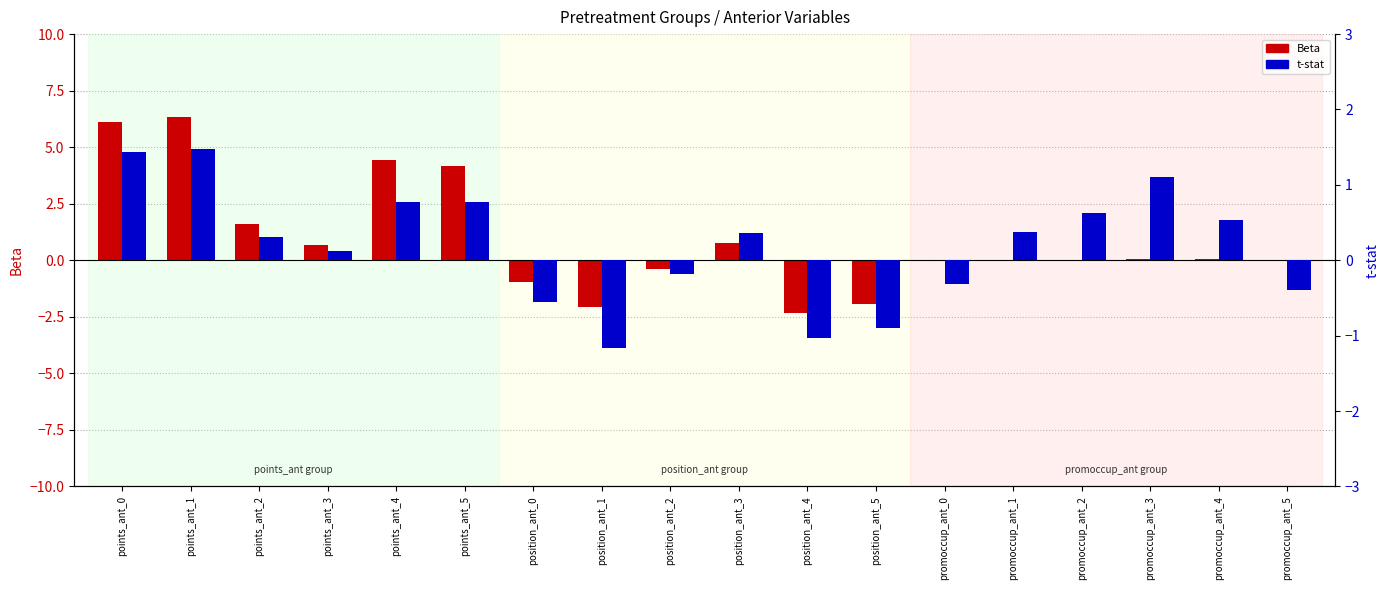

How many bars are there in each group?

2